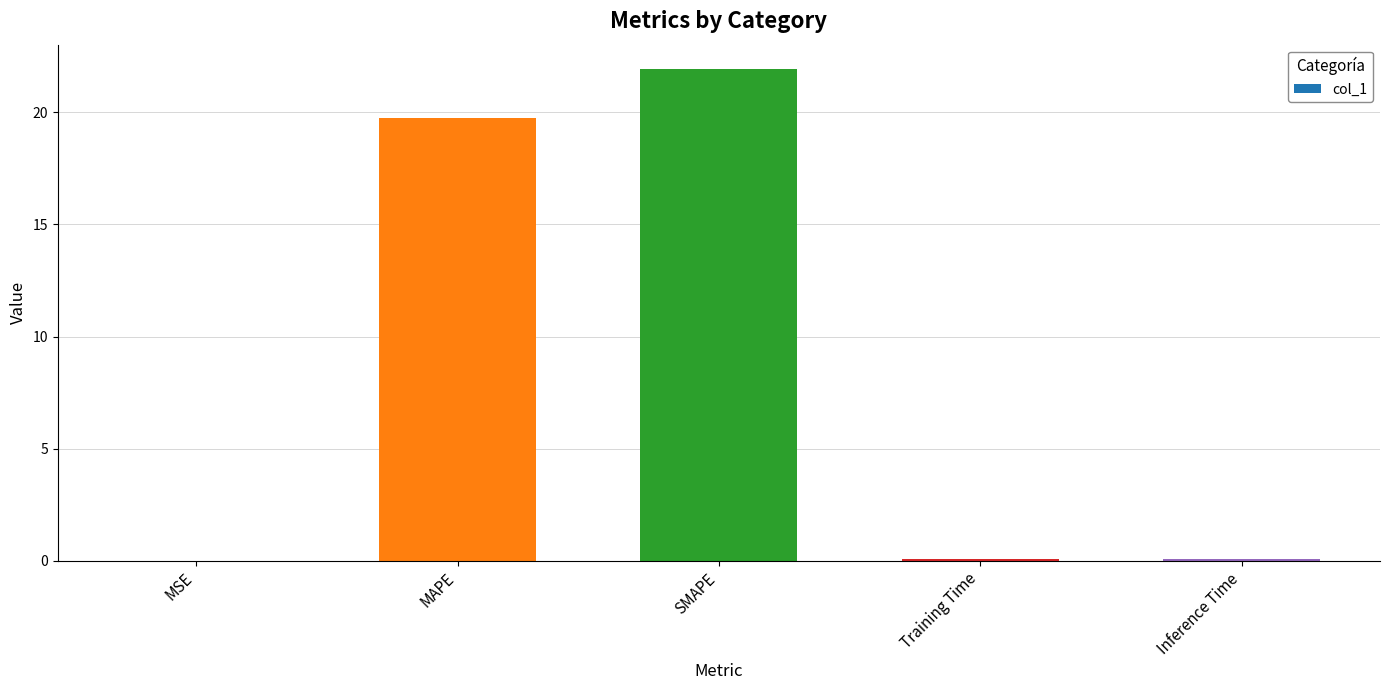

What is the change in value from MSE to SMAPE?

+21.9